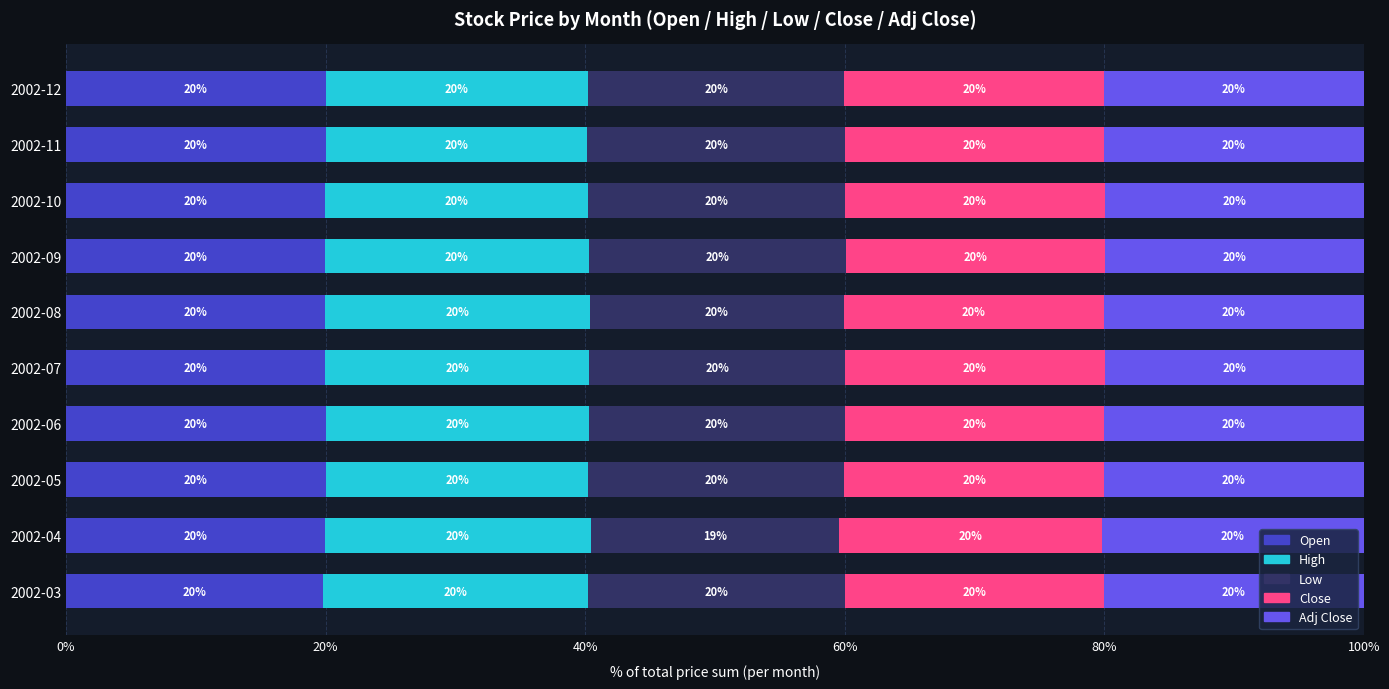

What is the total value across all series at 2002-10?

100.0